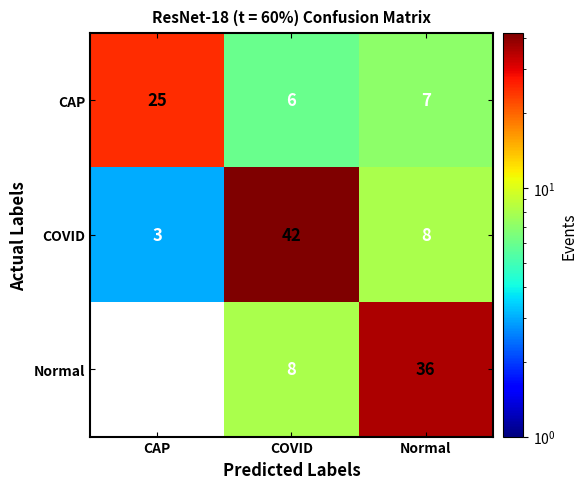

How many data points in CAP are less than 7?

1